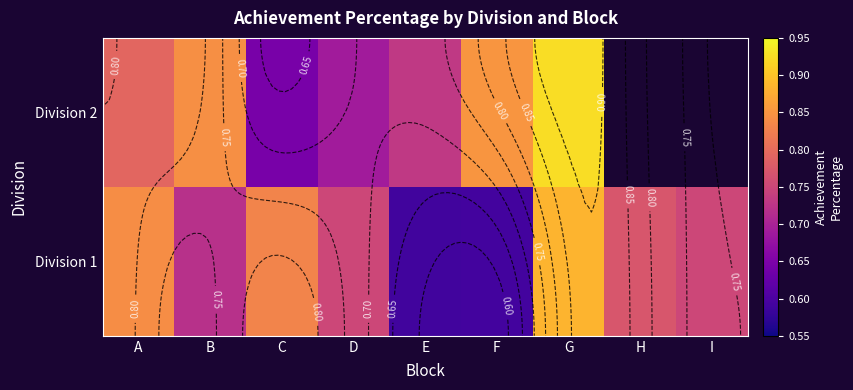

Is it true that Division 1 equals 0.8 at H?

True